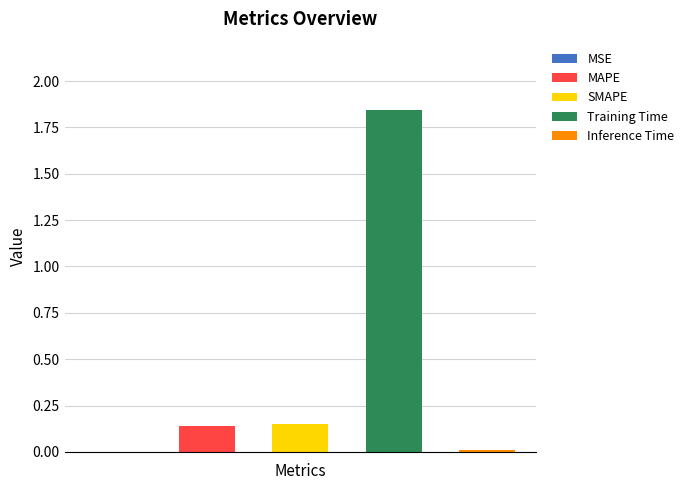

What is the sum of all values?

2.1